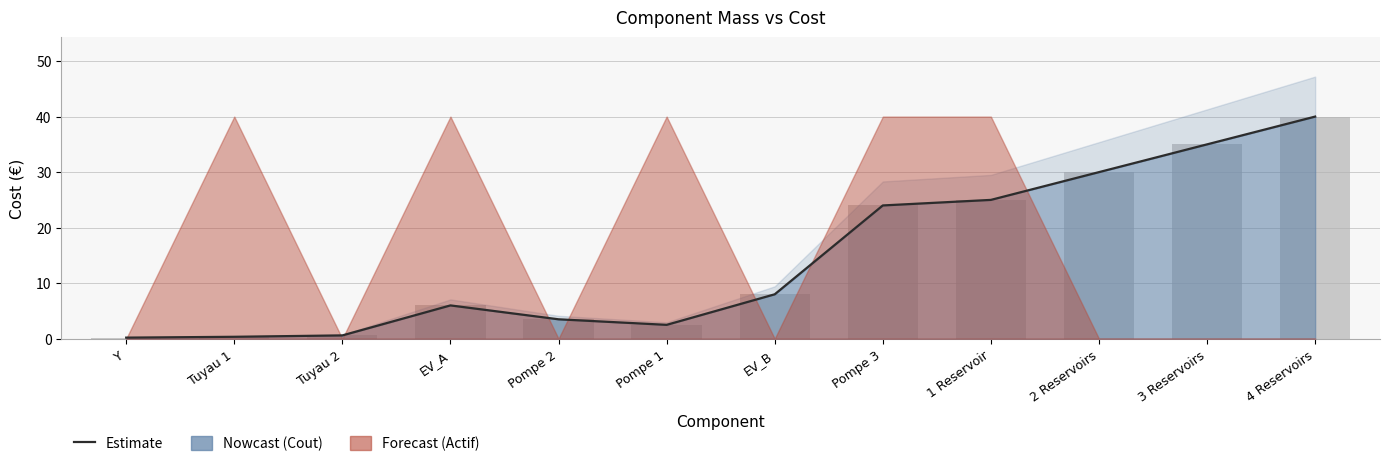

At which category is the sum across all series the highest?

4 Reservoirs